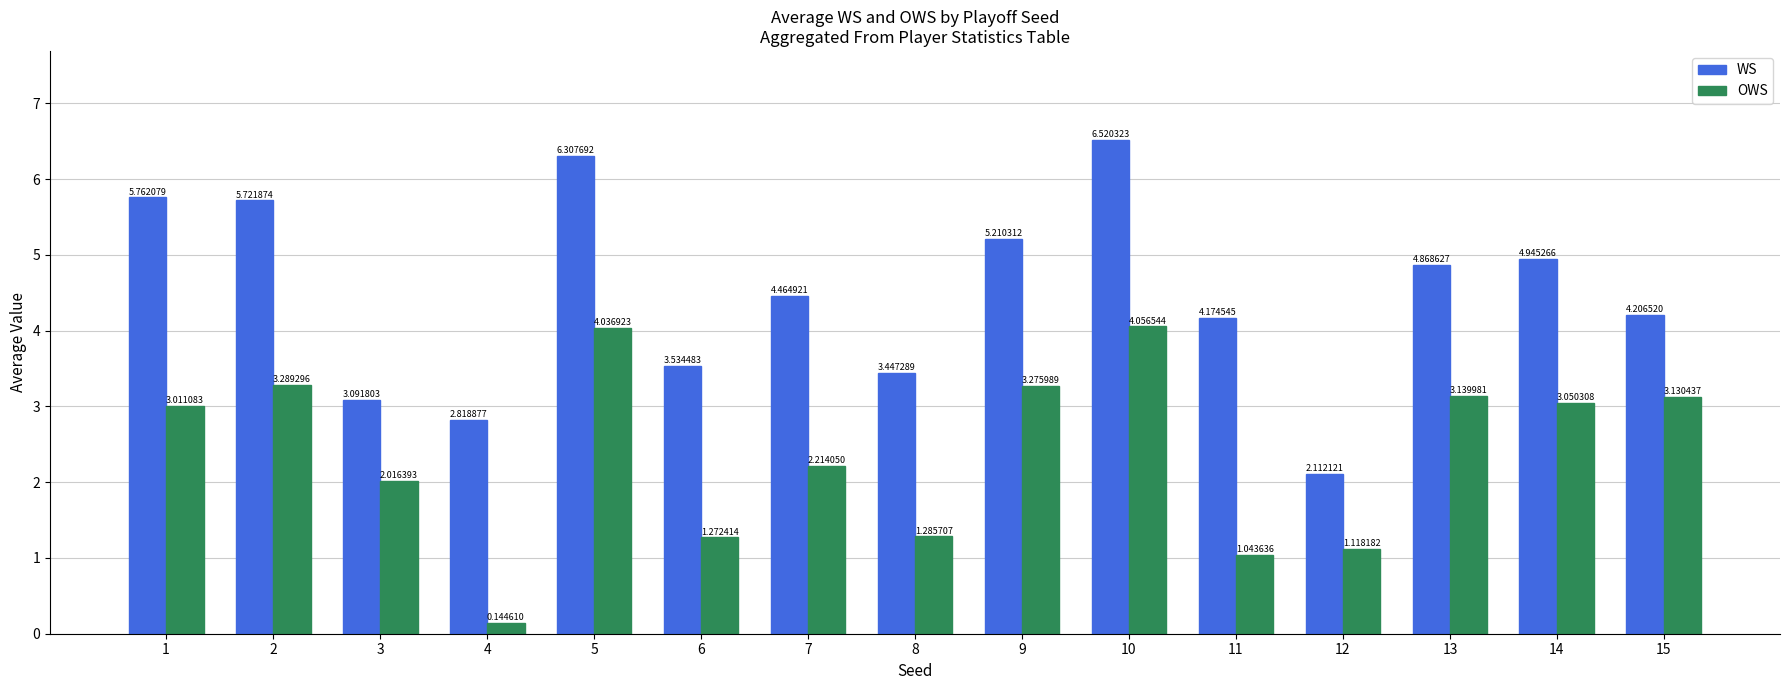

Which series has the widest spread of values?

WS